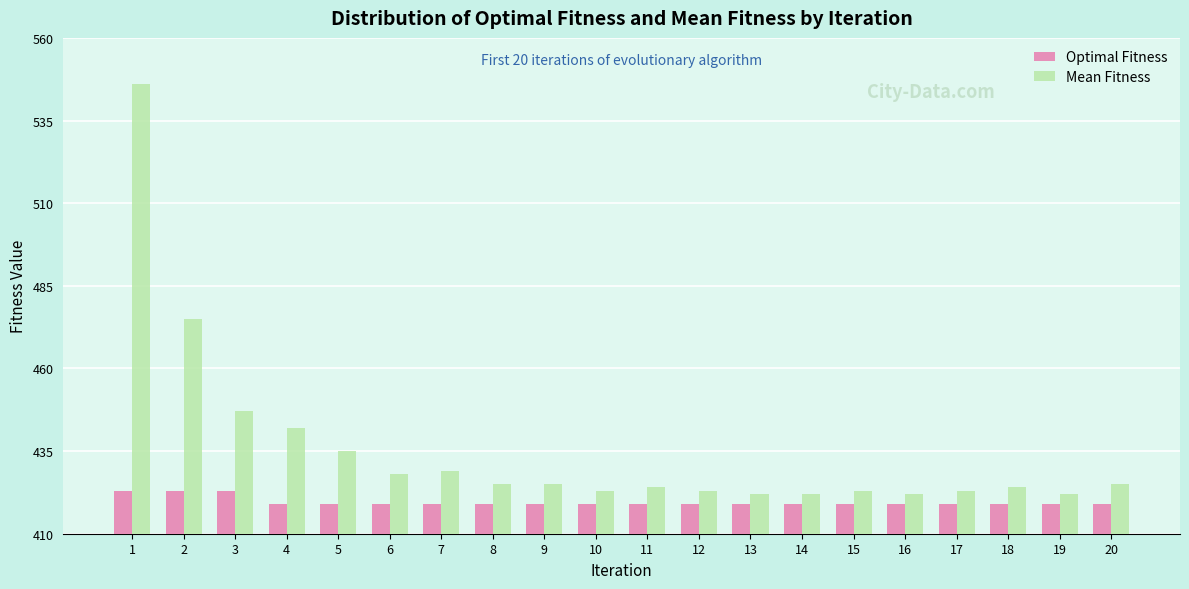

What are all the series names shown in the legend?

Optimal Fitness, Mean Fitness